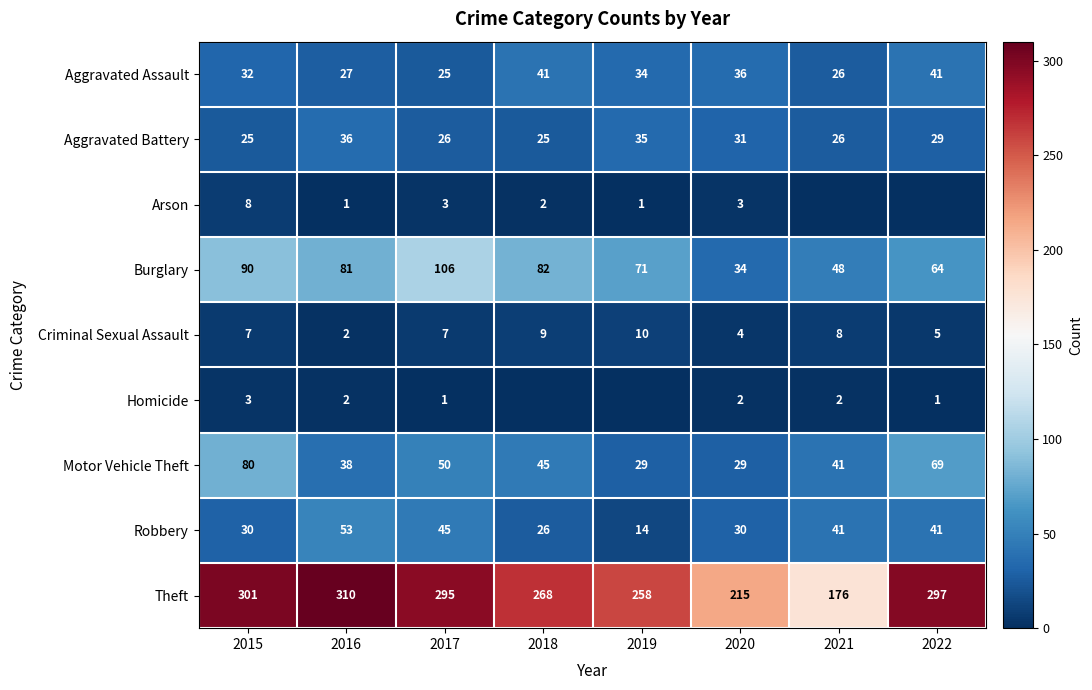

What is the sum of the Aggravated Assault values at 2019 and 2016?

61